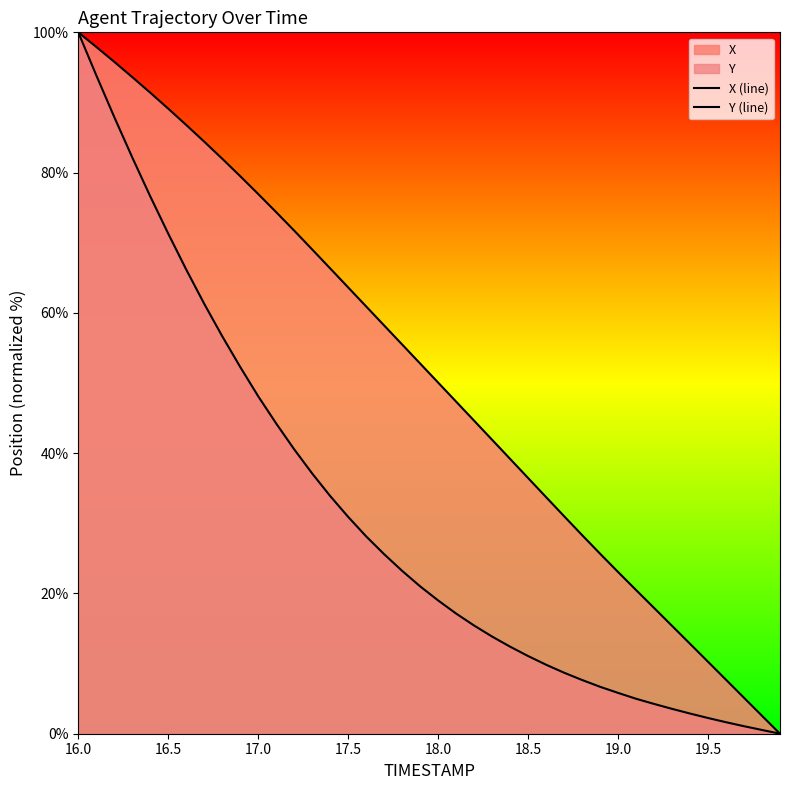

True or false: Y (line) and X (line) intersect in this chart.

False